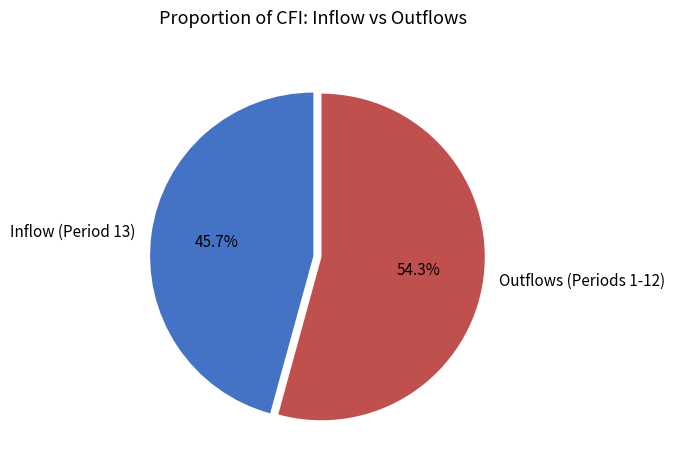

Rank the categories by value from lowest to highest.

Inflow (Period 13), Outflows (Periods 1-12)